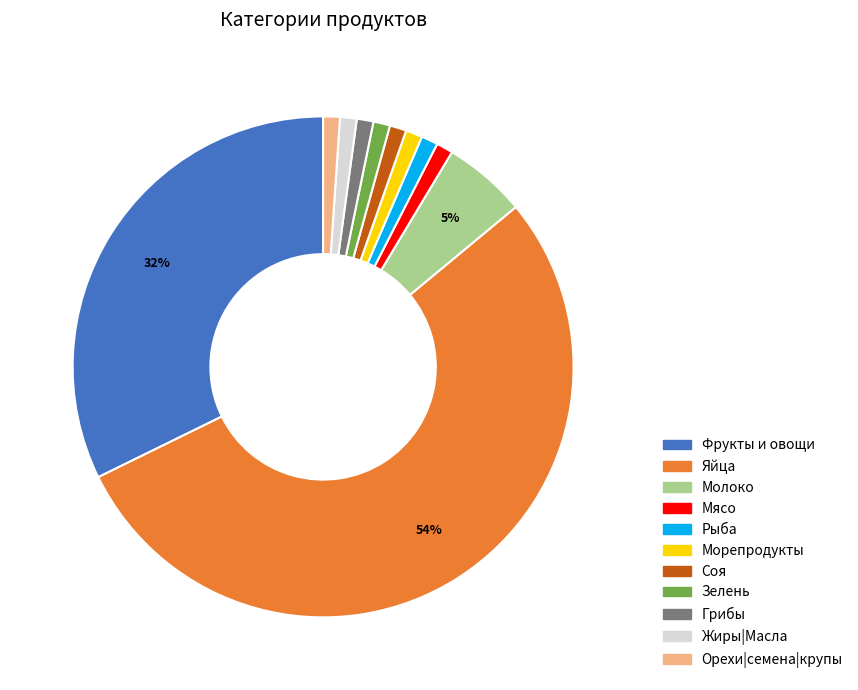

How many segments does this pie chart have?

11